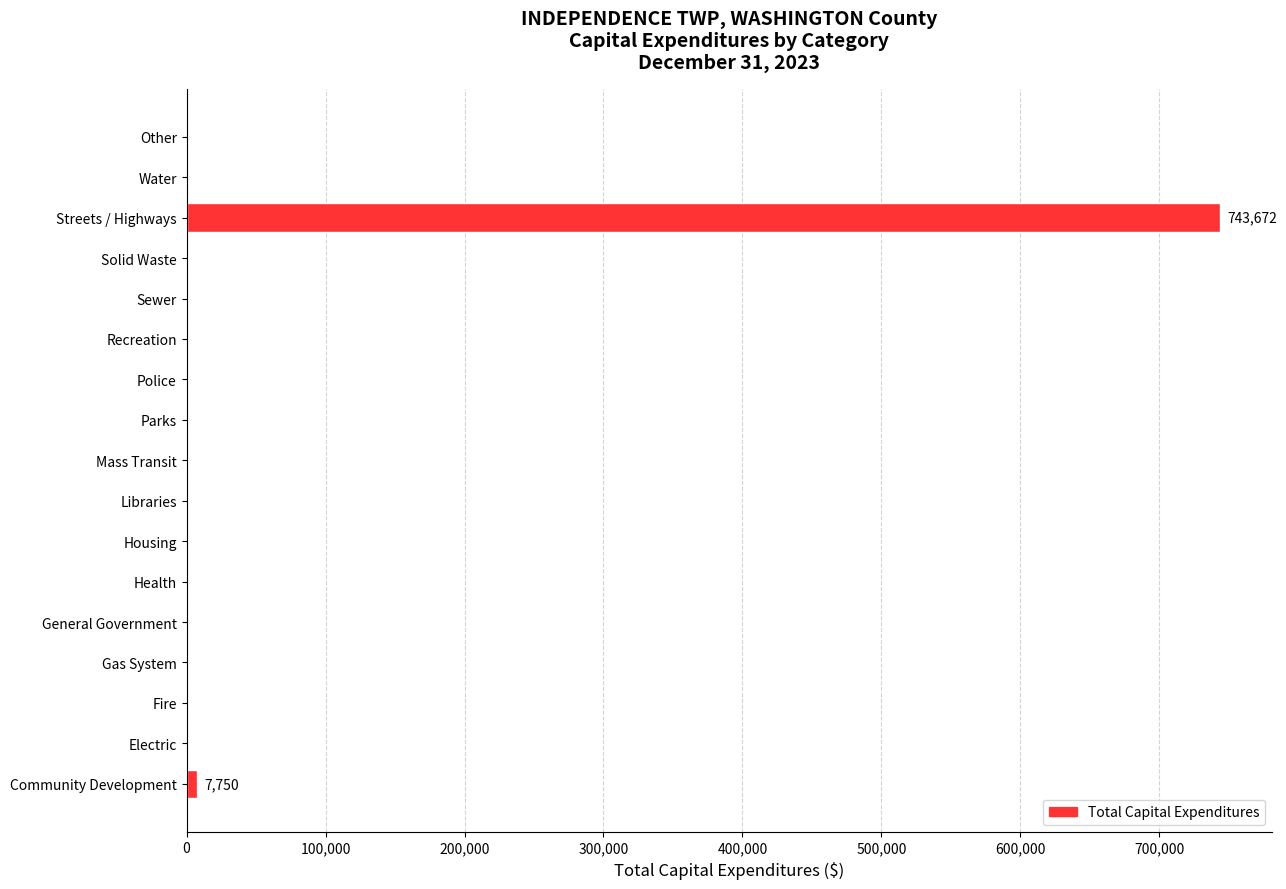

The value at Sewer is -445661. True or false?

False